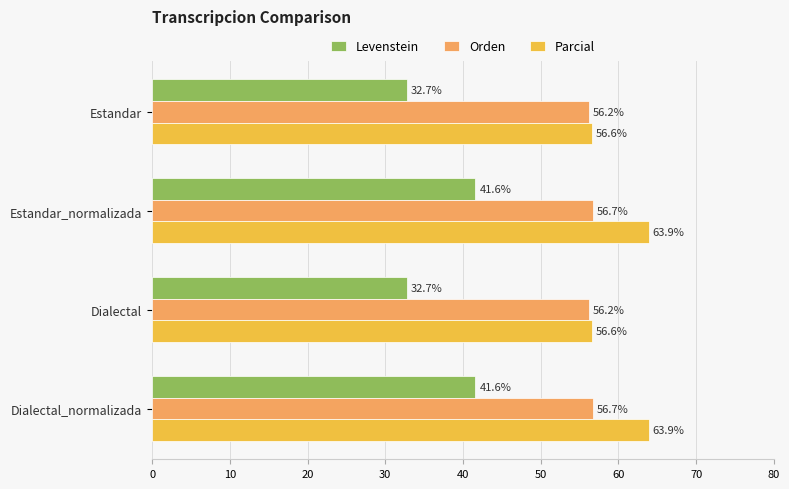

Read the Levenstein value at Estandar.

32.7